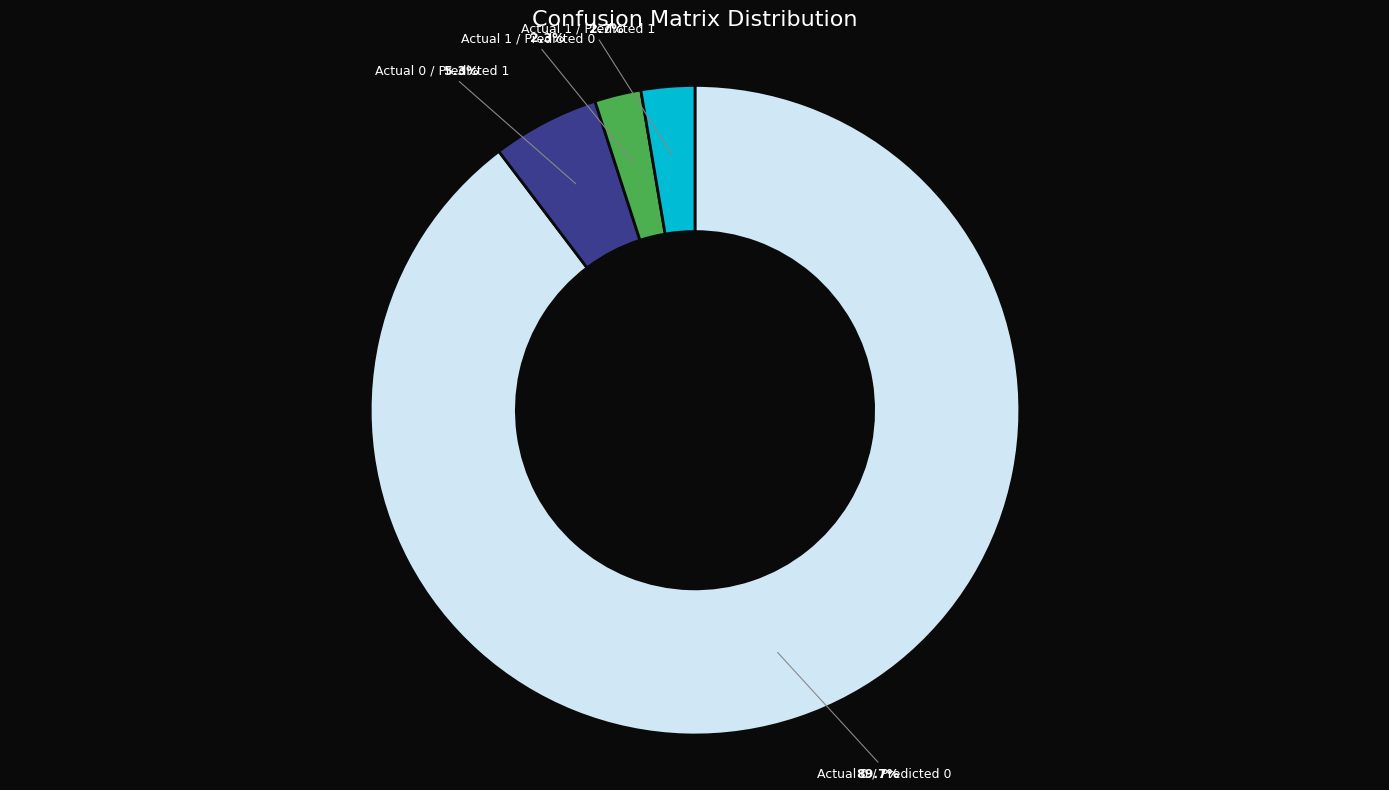

How many segments does this pie chart have?

4